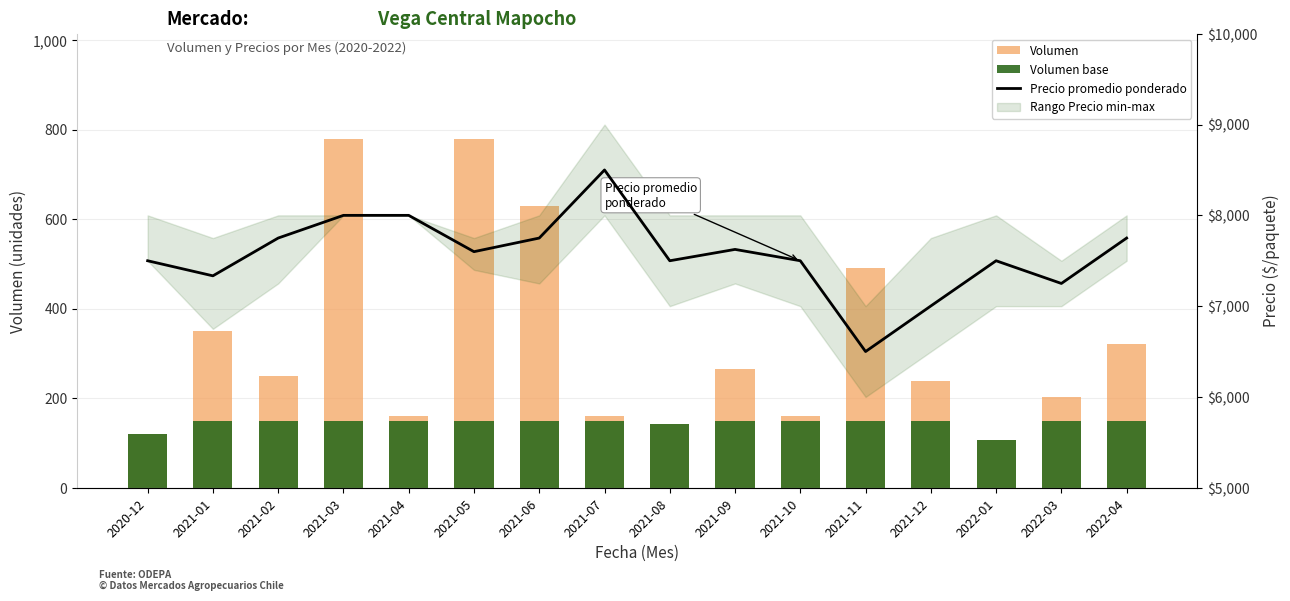

At which label does Volumen first exceed 250?

2021-01